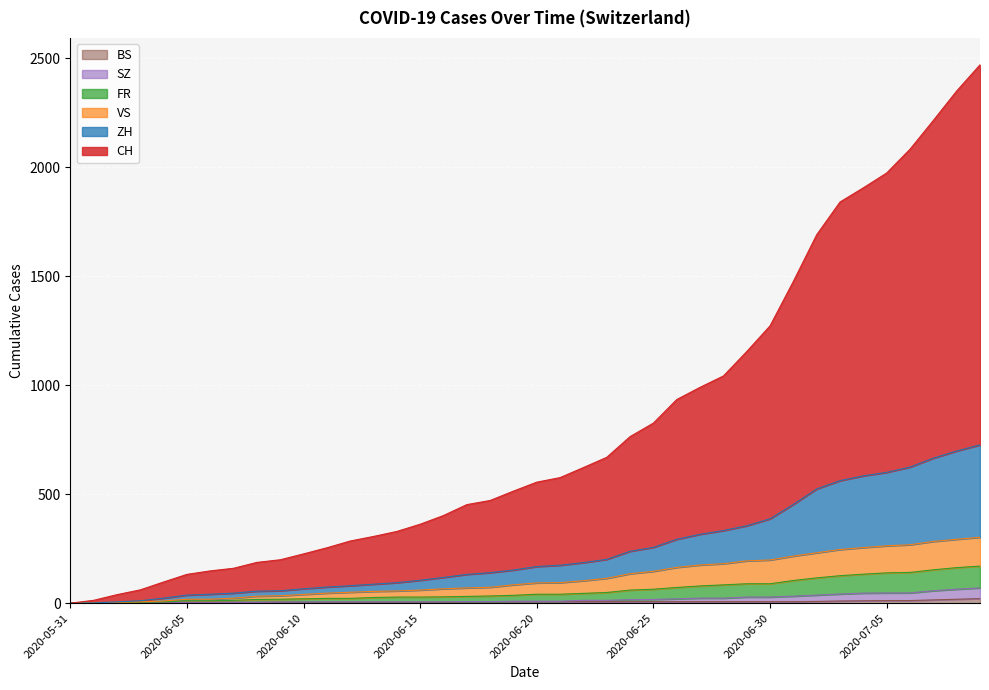

The value of SZ at 2020-06-02 is 0. True or false?

True